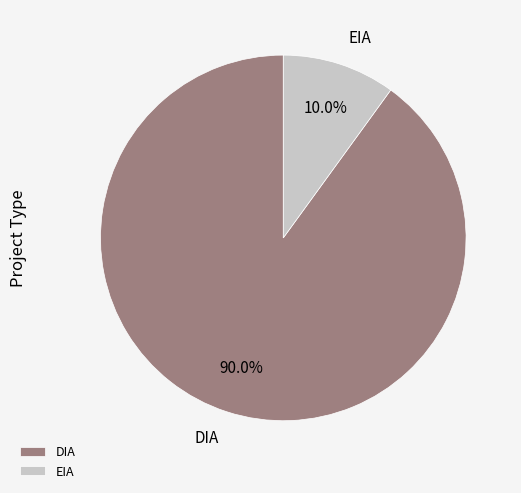

To the nearest percent, what is the difference between the largest and smallest slice percentages?

80%